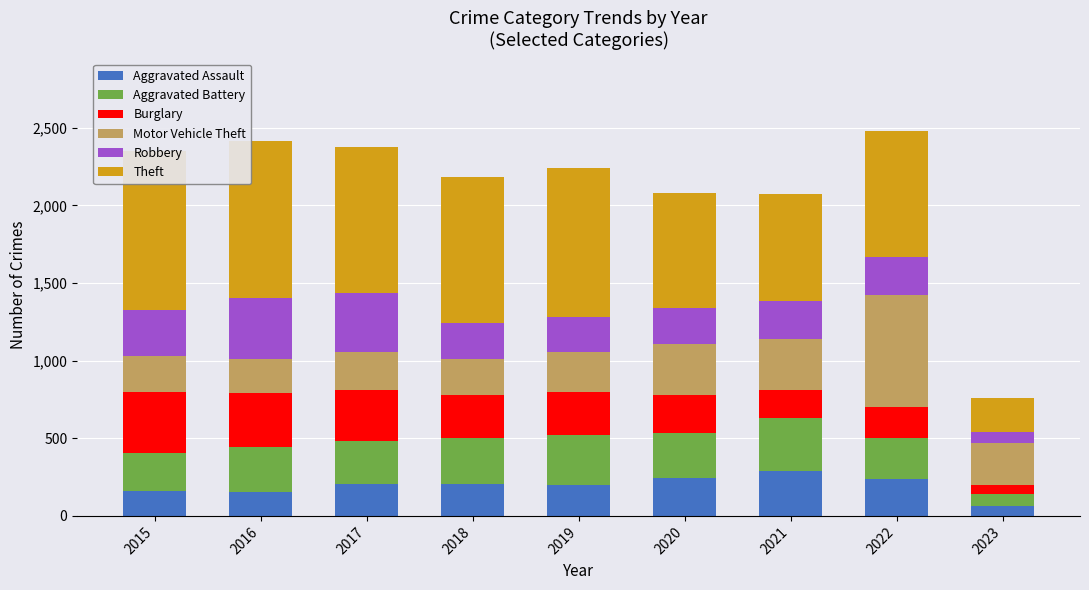

Reading left to right, extract all data points from this chart.

Aggravated Assault: 2015=160	2016=154	2017=207	2018=206	2019=197	2020=242	2021=292	2022=239	2023=64
Aggravated Battery: 2015=246	2016=288	2017=277	2018=297	2019=321	2020=294	2021=336	2022=261	2023=80
Burglary: 2015=393	2016=352	2017=327	2018=273	2019=281	2020=245	2021=185	2022=201	2023=52
Motor Vehicle Theft: 2015=228	2016=218	2017=243	2018=232	2019=260	2020=328	2021=329	2022=722	2023=274
Robbery: 2015=297	2016=394	2017=381	2018=237	2019=224	2020=233	2021=244	2022=245	2023=70
Theft: 2015=1027	2016=1009	2017=941	2018=941	2019=959	2020=736	2021=691	2022=812	2023=219